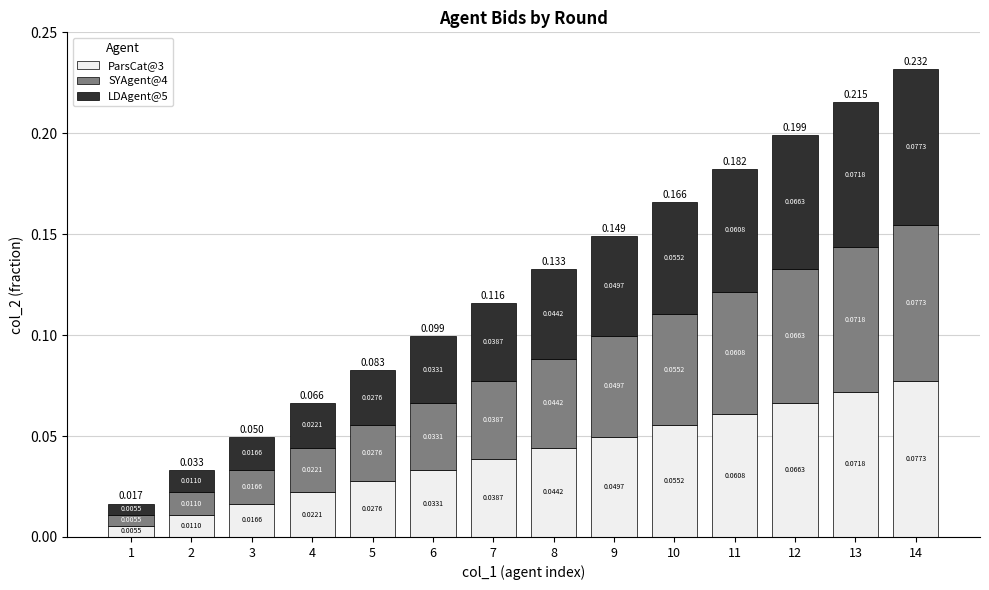

The SYAgent@4 series shows 0.1 at 11. True or false?

True